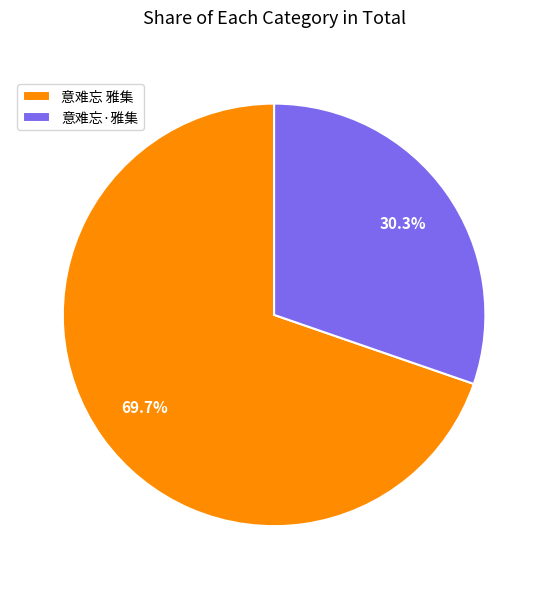

How many slices are in this pie chart?

2